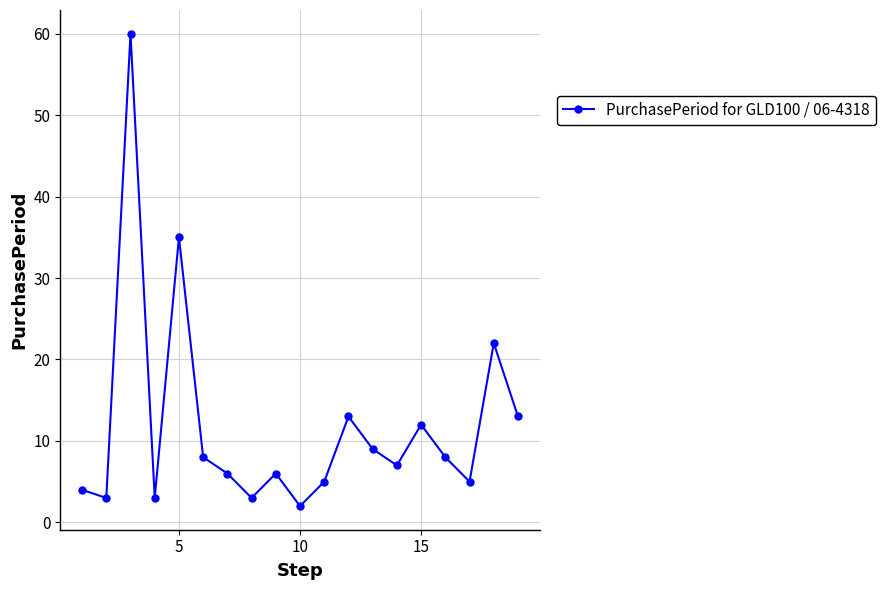

What is the value of the 15th point from the left?

12